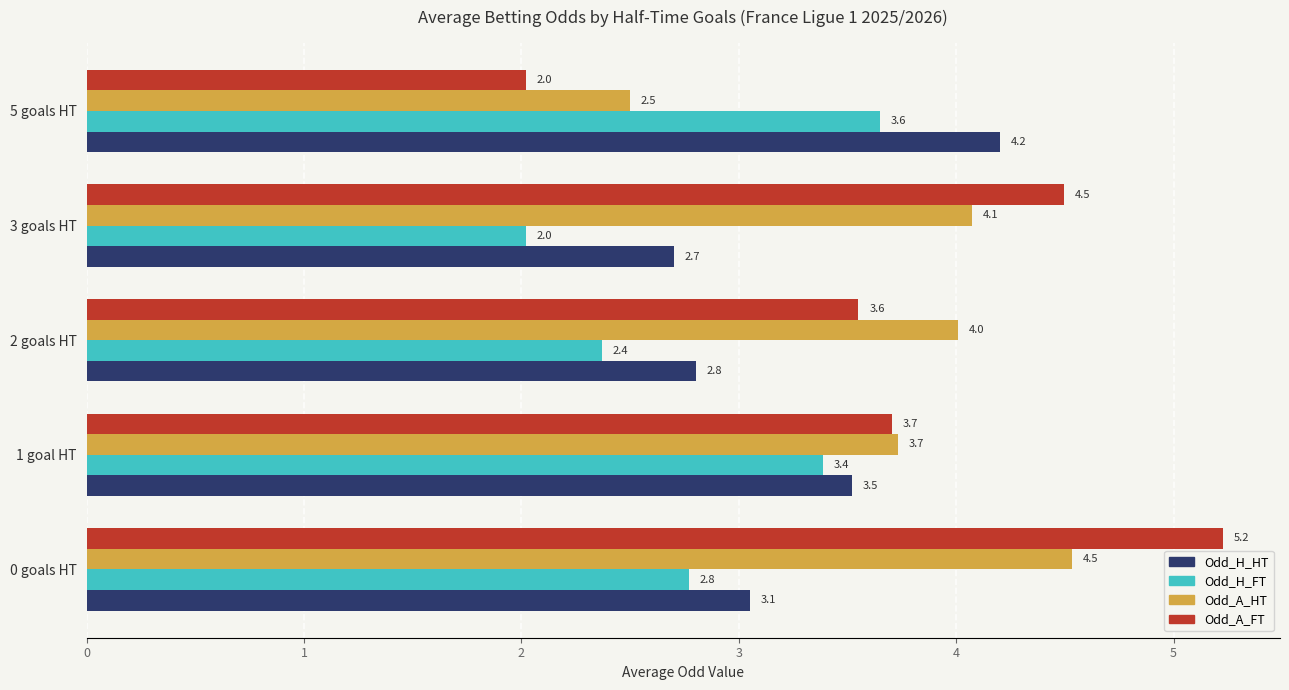

What is the difference between the maximum and minimum values in the Odd_H_HT series?

1.5